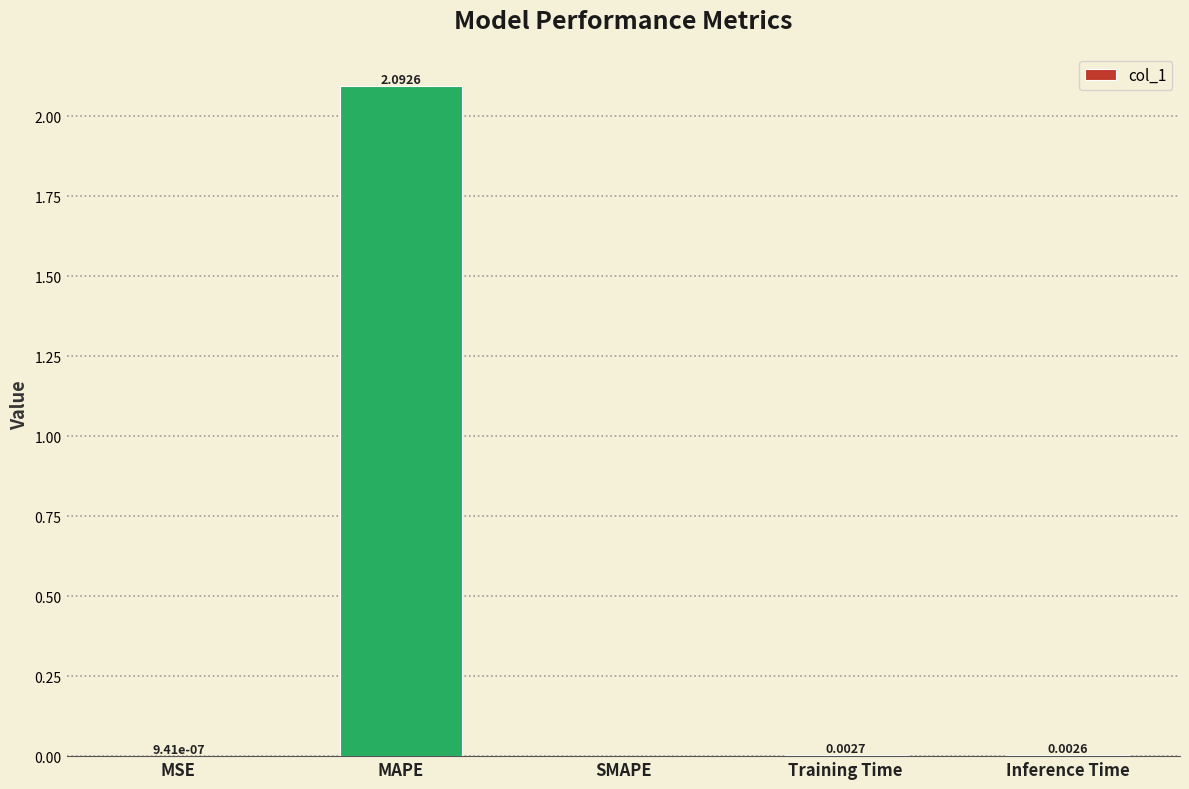

Which category has the highest value across all series?

MAPE